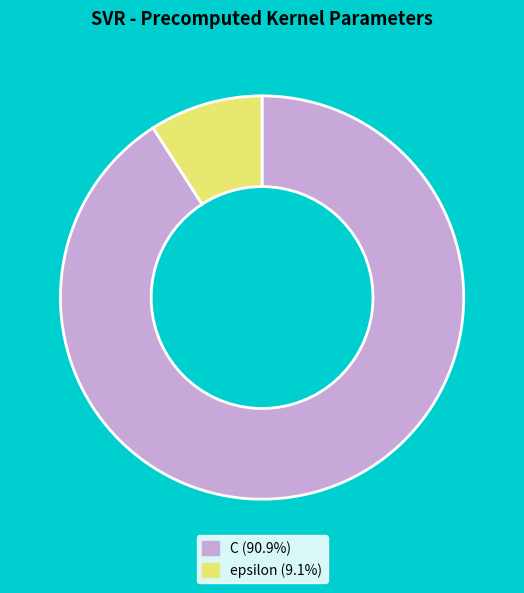

What is the largest slice in the pie chart?

C